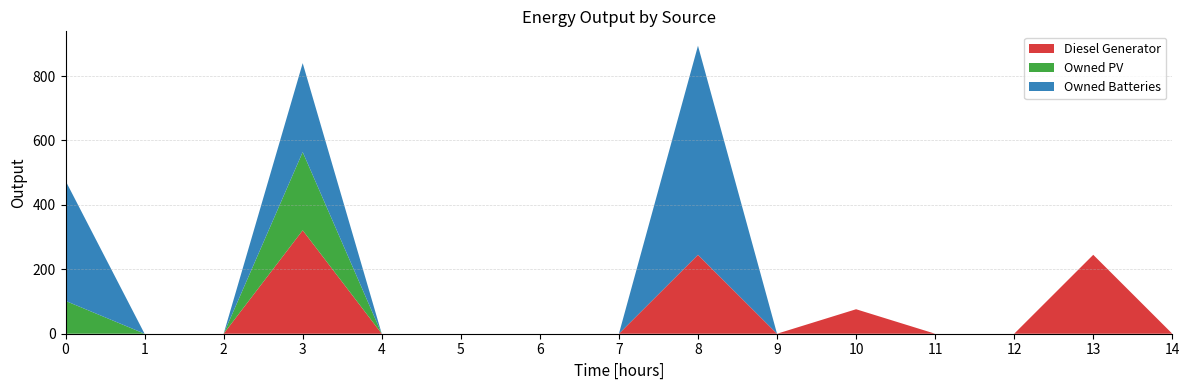

Reading left to right, list all the values displayed in this chart.

Diesel Generator: 0=0	1=0	2=0	3=321	4=0	5=0	6=0	7=0	8=245	9=0	10=76	11=0	12=0	13=245	14=0
Owned PV: 0=102	1=0	2=0	3=243	4=0	5=0	6=0	7=0	8=0	9=0	10=0	11=0	12=0	13=0	14=0
Owned Batteries: 0=373	1=0	2=0	3=276	4=0	5=0	6=0	7=0	8=649	9=0	10=0	11=0	12=0	13=0	14=0